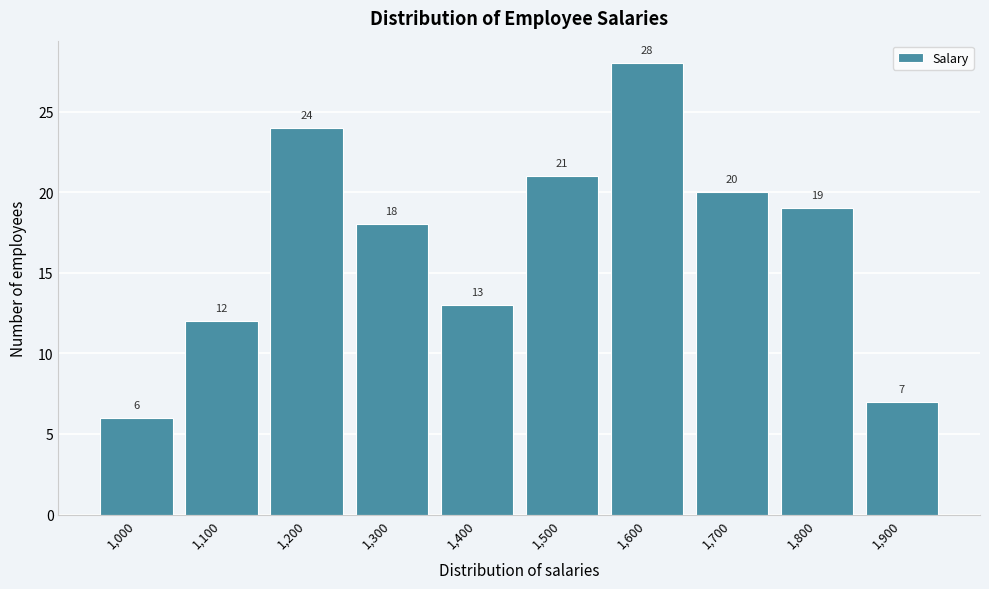

Reading left to right, extract all data points from this chart.

1,000=6	1,100=12	1,200=24	1,300=18	1,400=13	1,500=21	1,600=28	1,700=20	1,800=19	1,900=7